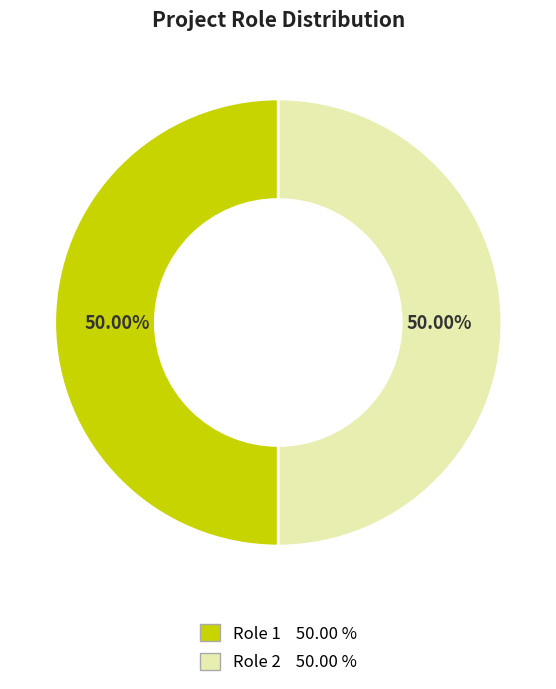

Is the sum of Role 2 and Role 1 greater than half?

Yes